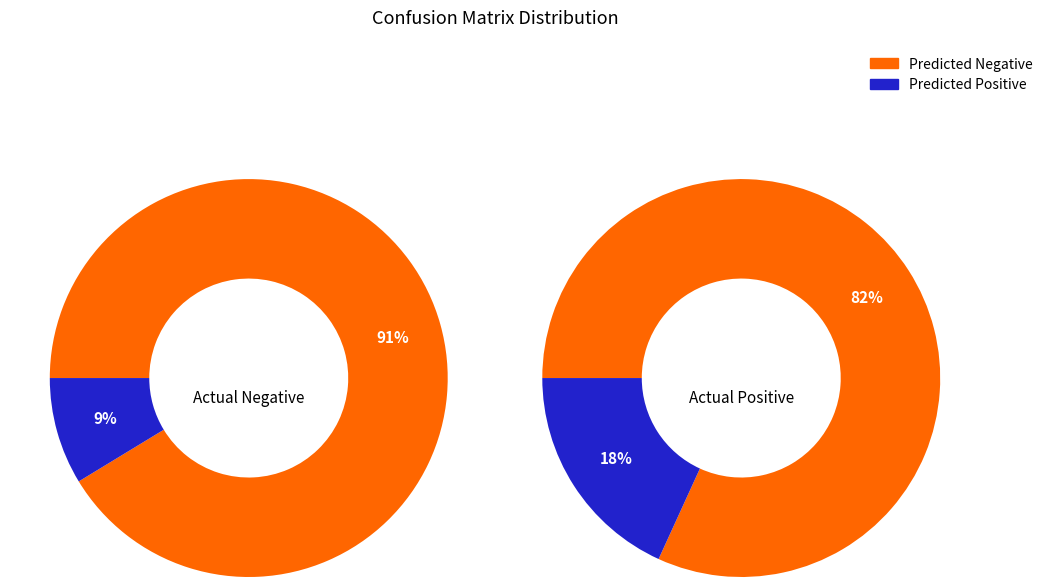

To the nearest percent, what portion does Predicted Negative represent?

82%